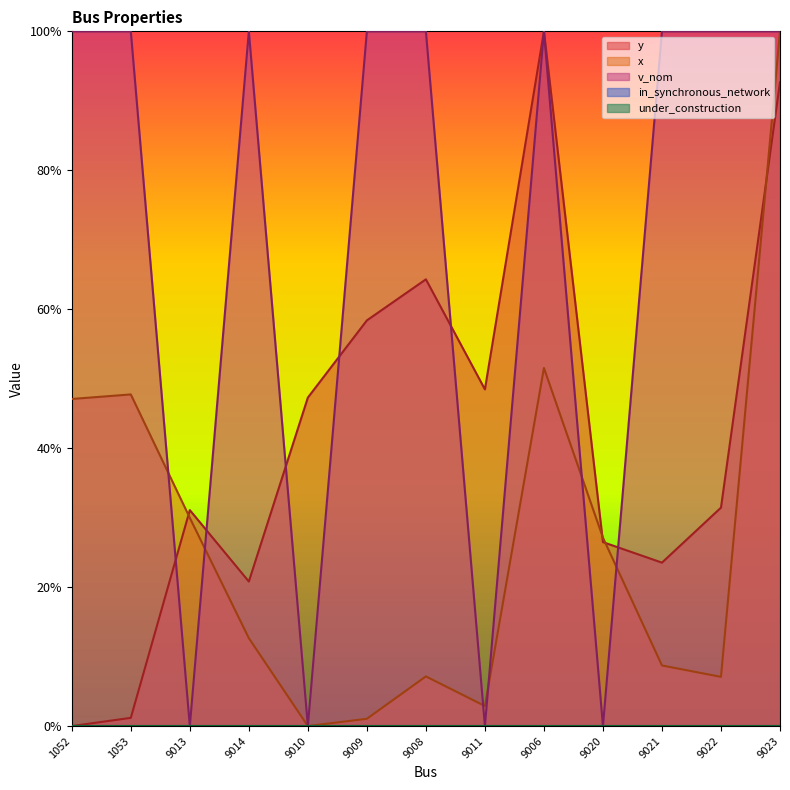

What is the label of the 3rd point from the right?

9021